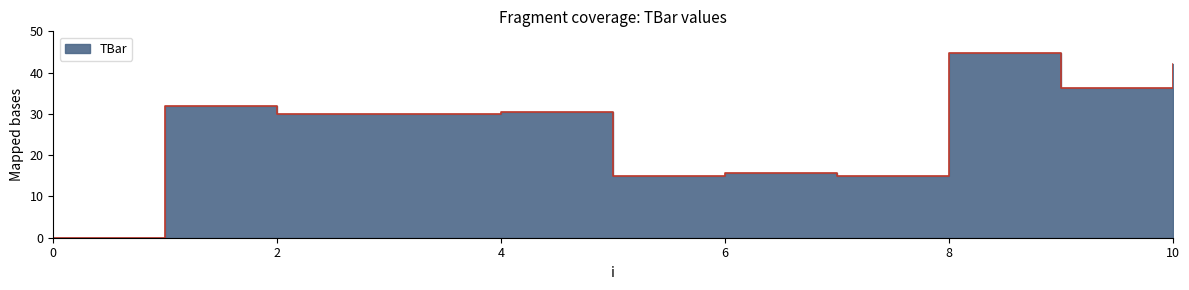

Reading right to left, list all the values displayed in this chart.

42.0	36.3	44.8	15.0	15.8	15.0	30.4	30.0	30.0	31.9	0.0